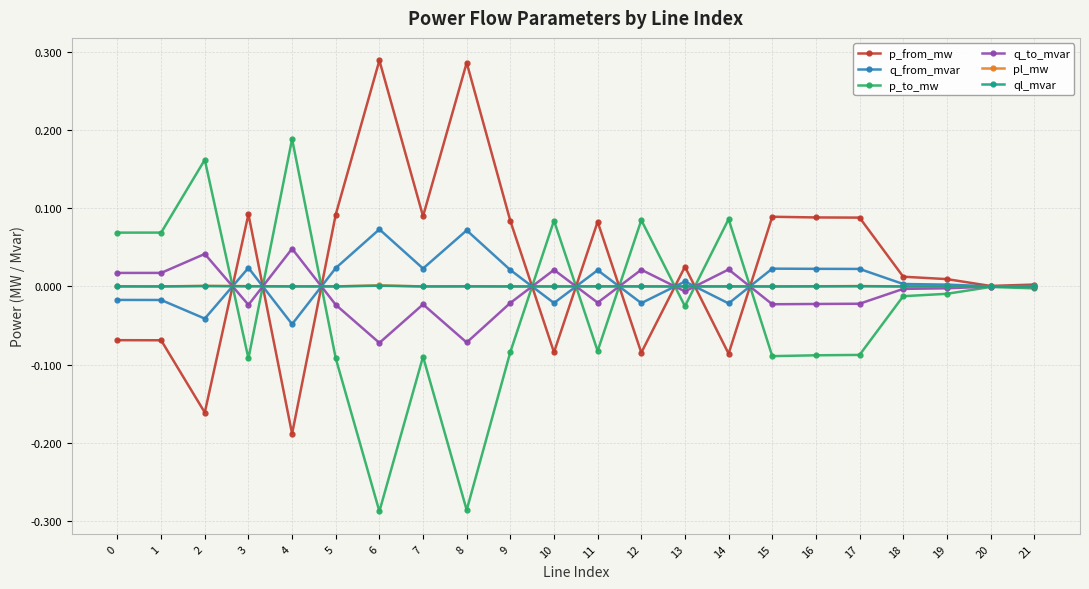

True or false: p_to_mw has a value of -0.0 at 19.

True